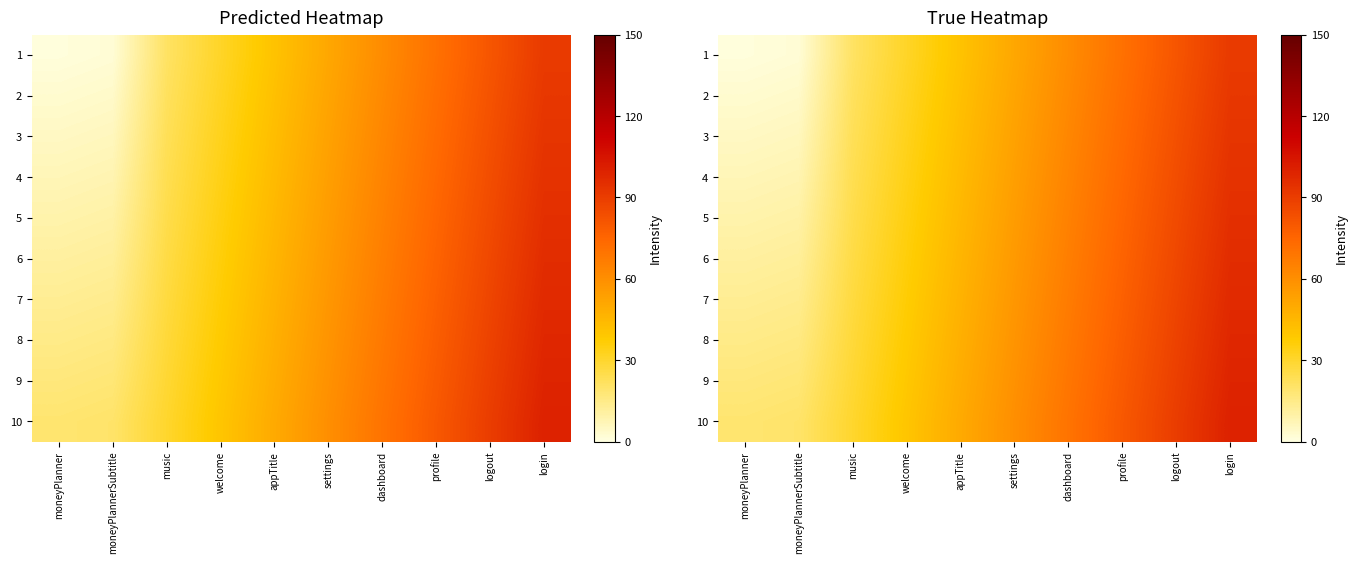

How many 1 values are between 21 and 71?

6